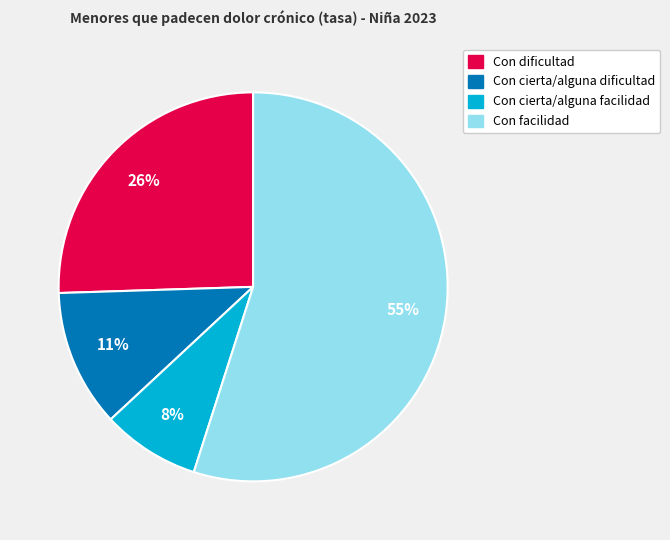

The Con facilidad slice represents 43% of the pie. True or false?

False